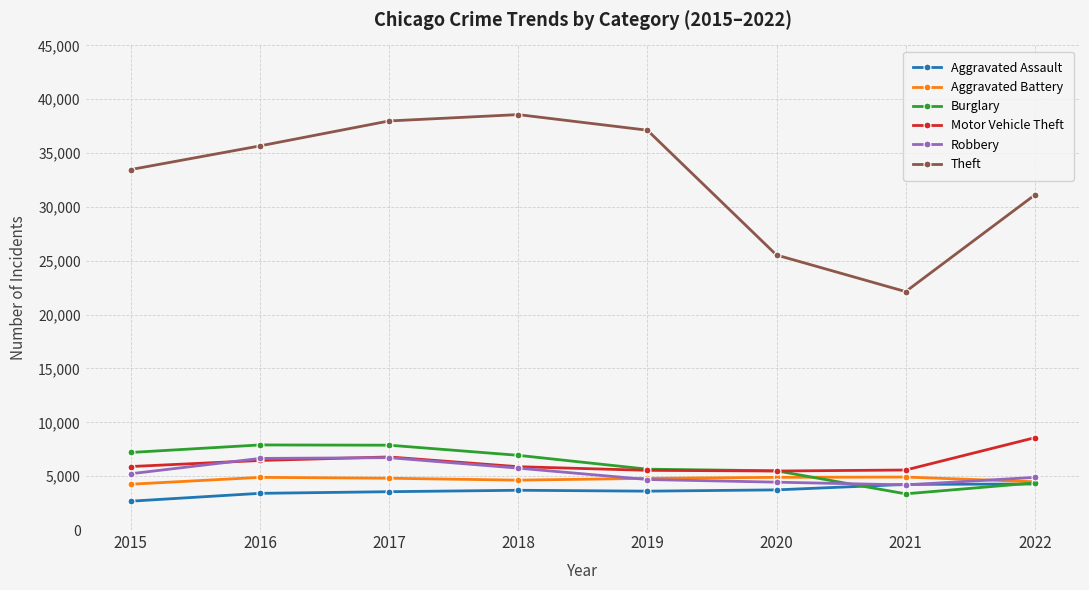

The Motor Vehicle Theft series shows 13889 at 2022. True or false?

False